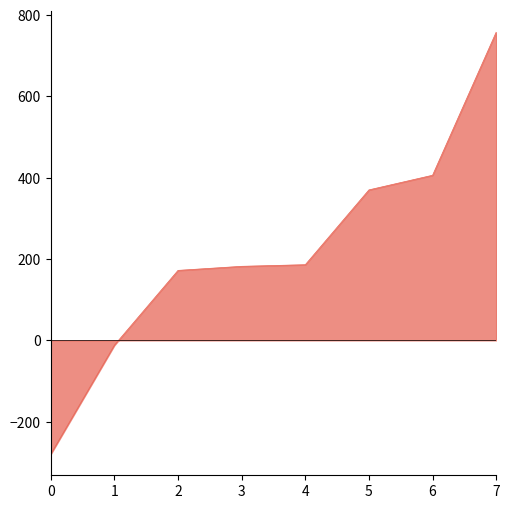

What is the average value?

223